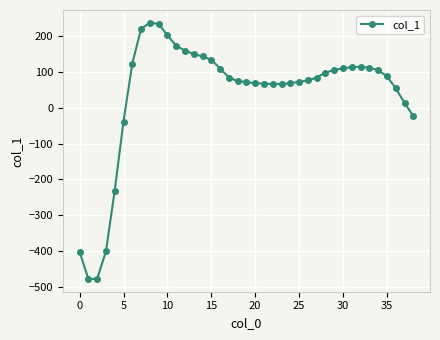

What is the value of the 4th point from the left?

-401